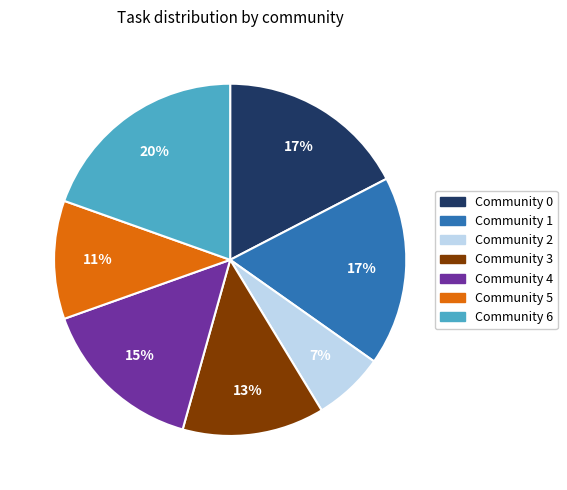

True or false: Community 4 accounts for 15% of the total.

True